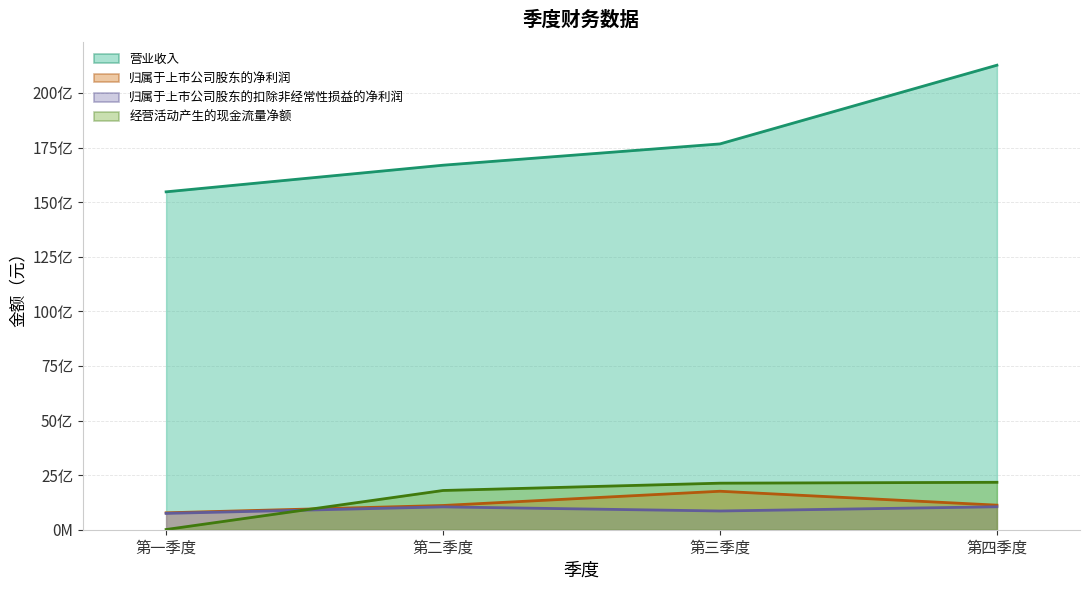

True or false: 归属于上市公司股东的净利润 has more than 2 points higher than both neighbors.

False